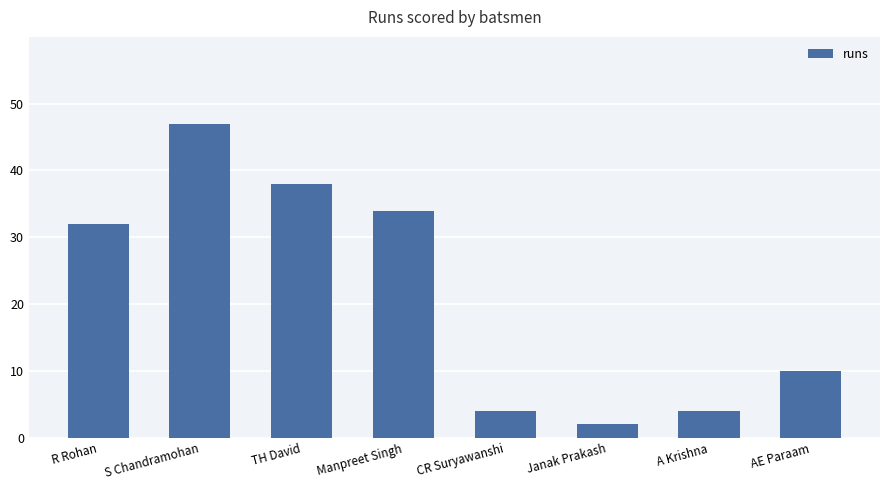

At which category does the chart reach its minimum across all series?

Janak Prakash